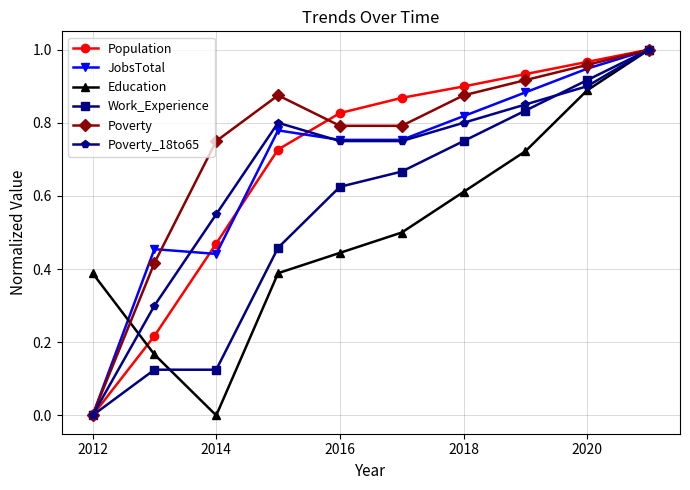

True or false: Poverty has more than 0 points higher than both neighbors.

True